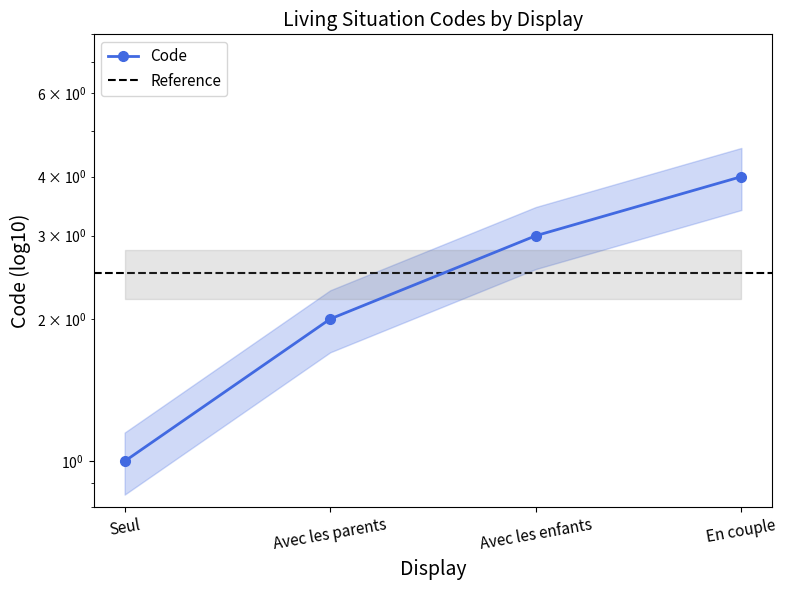

What is the sum of the values at Avec les parents and Seul?

3